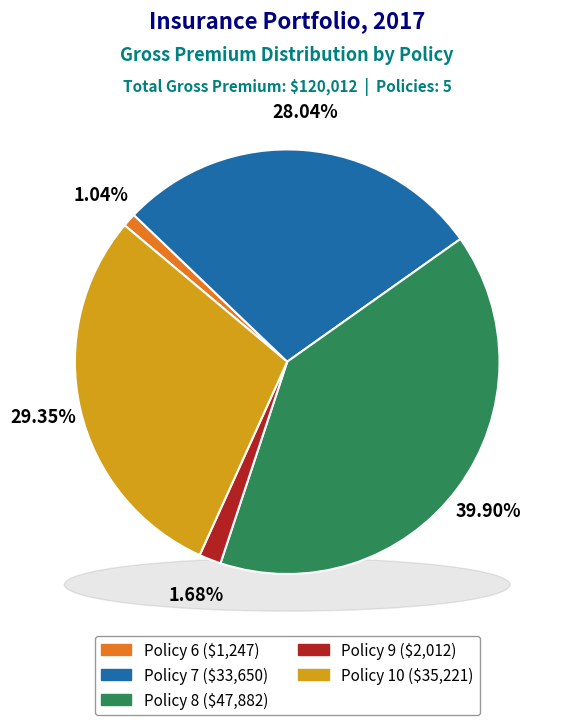

How many slices are in this pie chart?

5